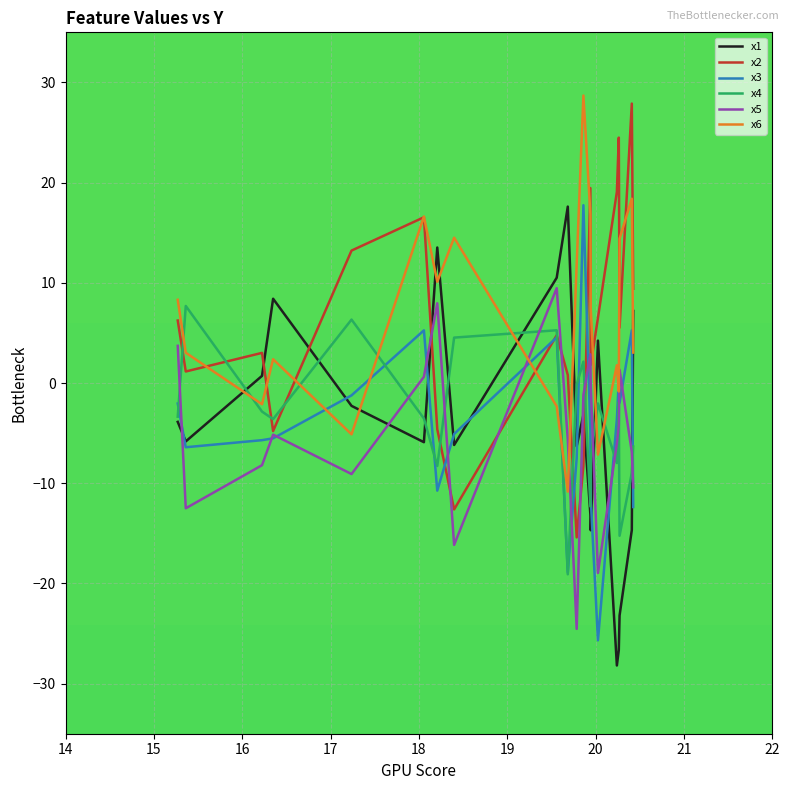

What is the minimum value for x2?

-15.4